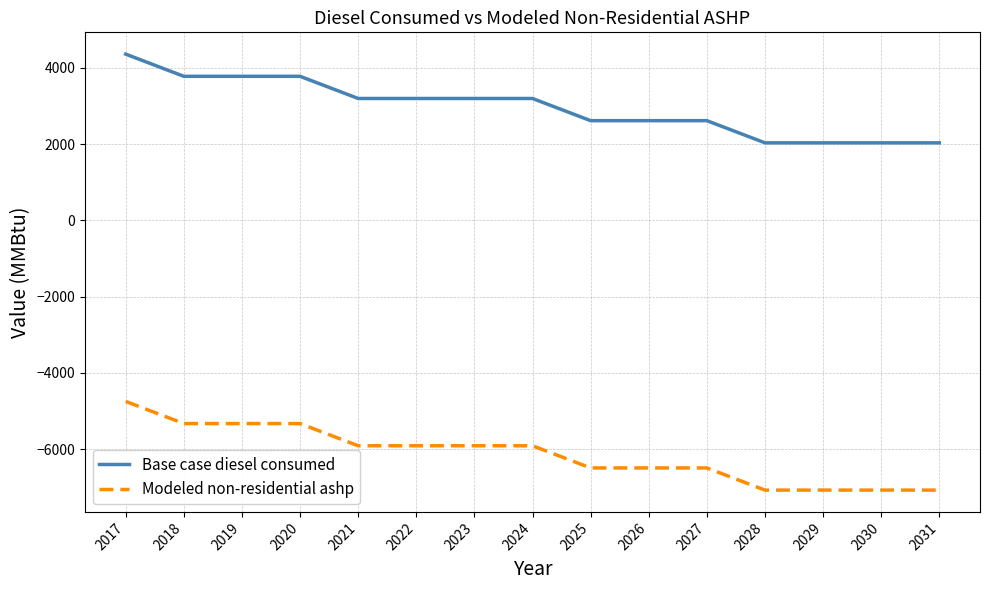

What is the difference between the maximum and second lowest values in the Base case diesel consumed series?

2325.1